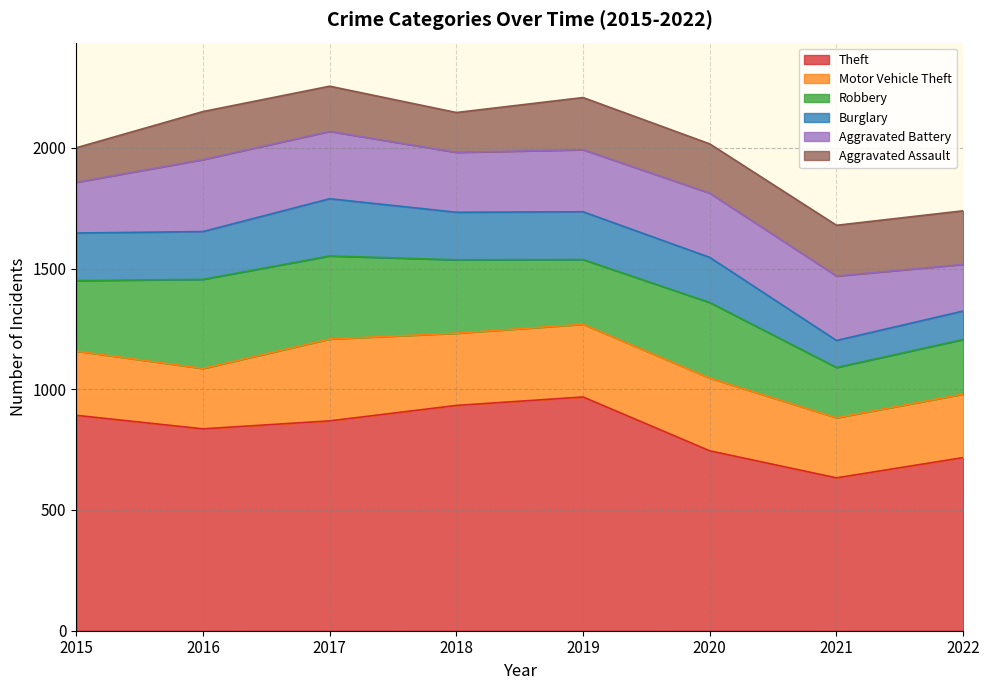

What is the average value of the Aggravated Assault series?

193